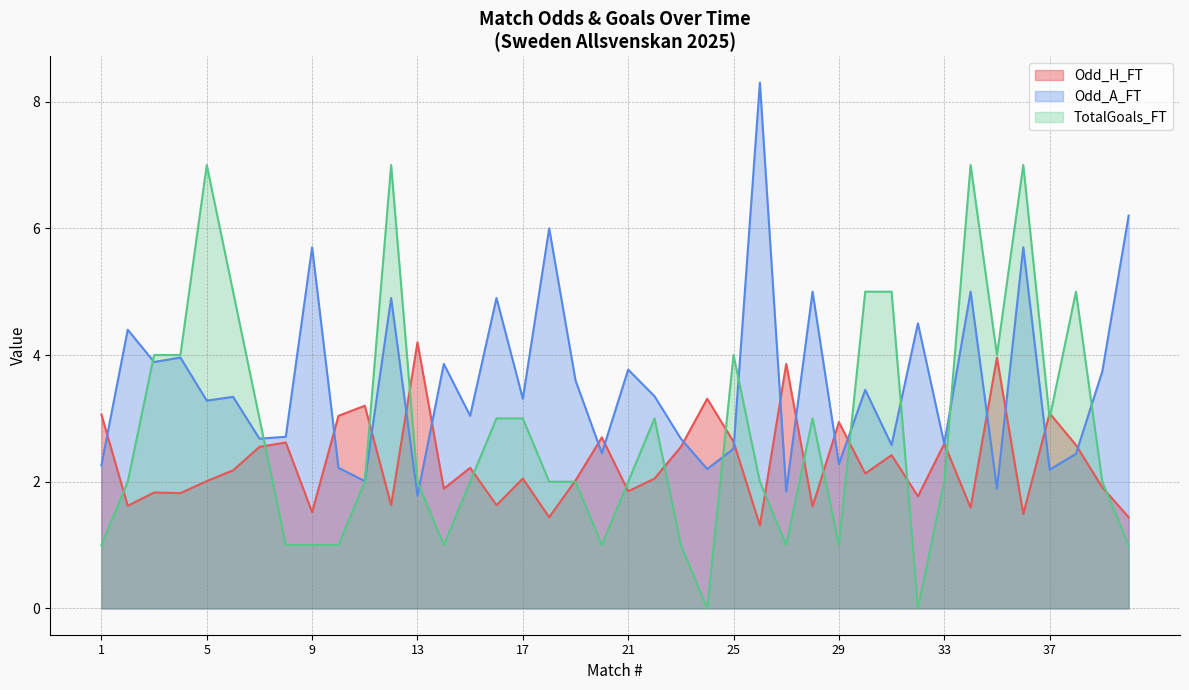

The Odd_H_FT series shows 3.1 at 37. True or false?

True